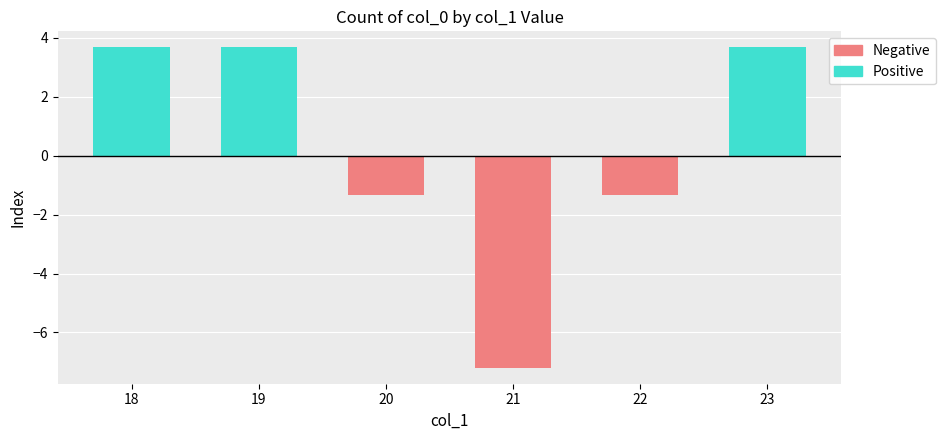

Reading left to right, transcribe all the data shown in this chart.

Negative: 0.0	0.0	-1.3	-7.2	-1.3	0.0
Positive: 3.7	3.7	0.0	0.0	0.0	3.7